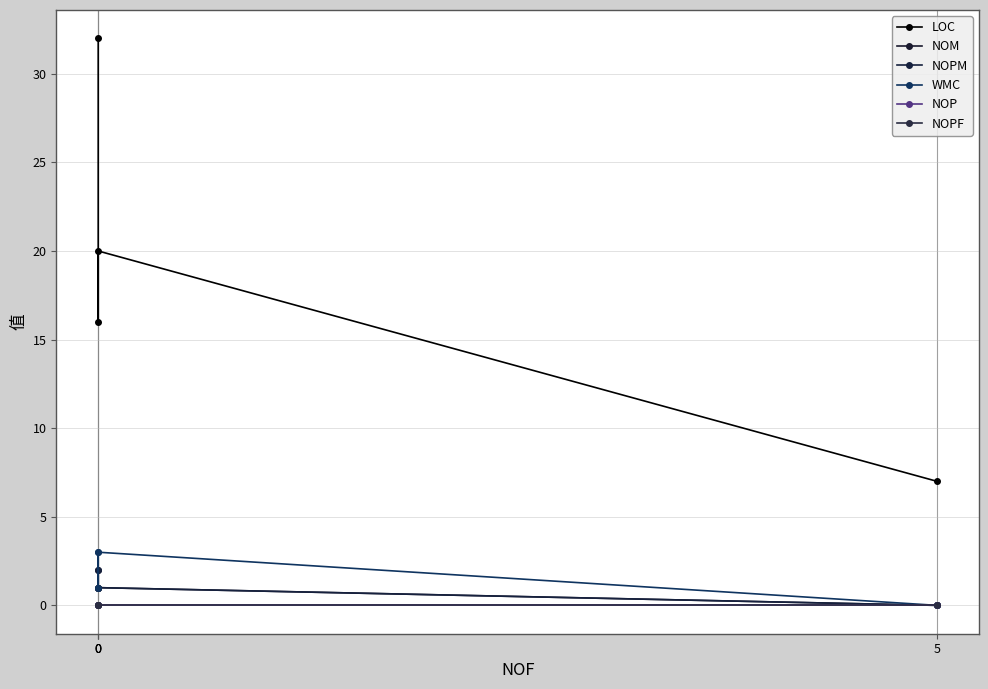

What is the highest value of the NOM series?

2